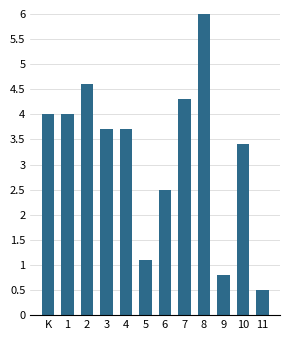

What is the difference between the second highest and second lowest values?

3.8